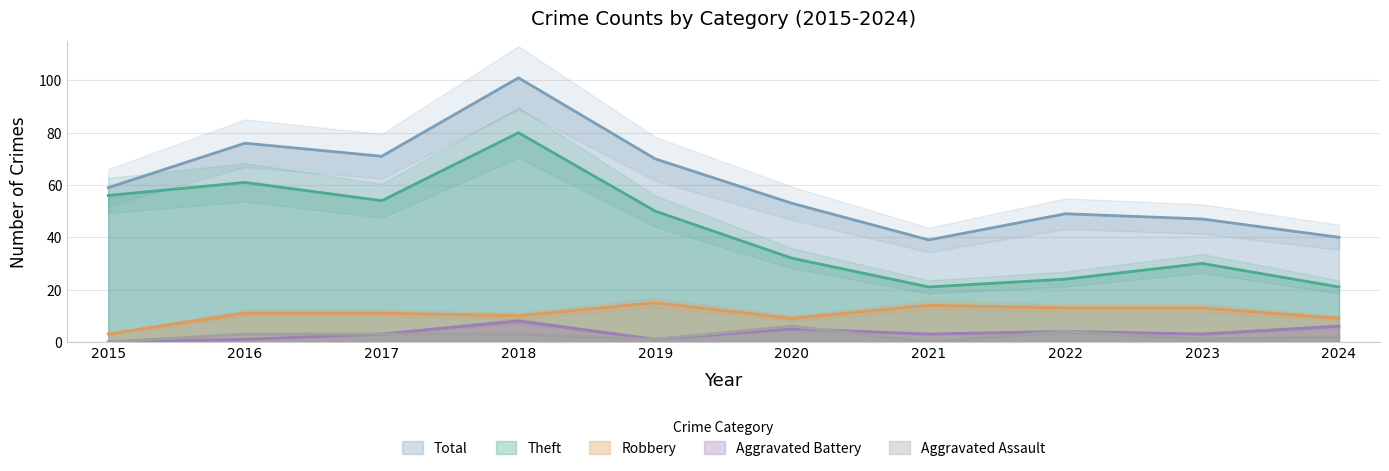

True or false: Aggravated Battery has more than 1 interior local peaks.

True